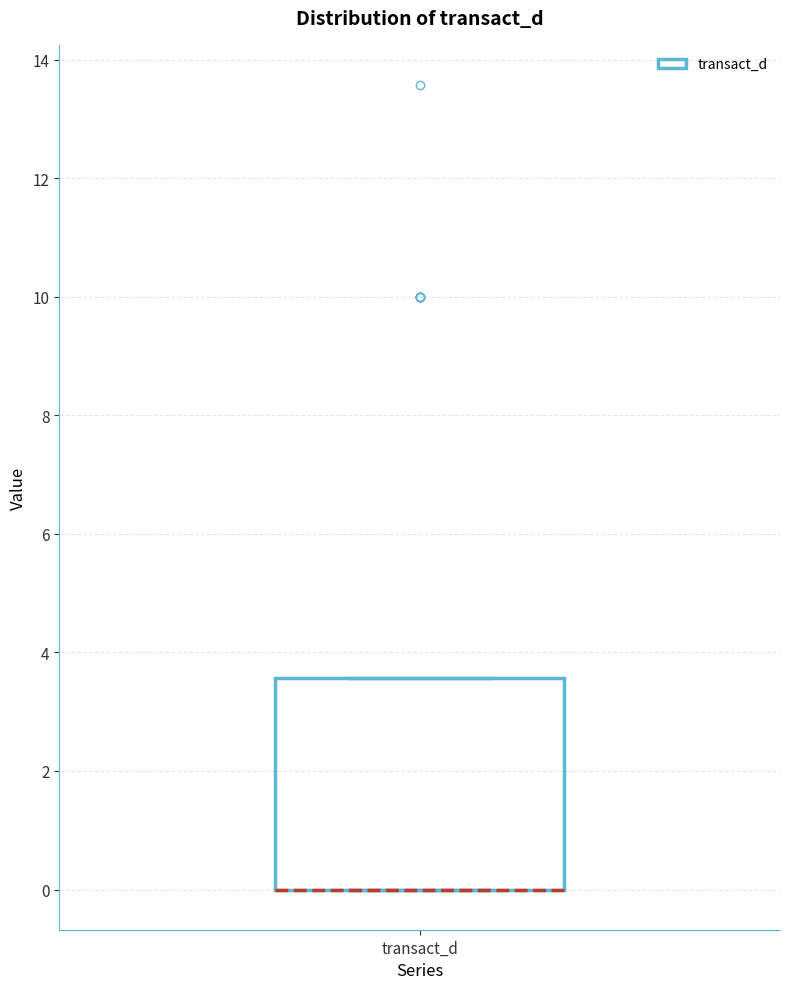

Where is the upper edge of the box for transact_d on the y-axis? The values are not printed on the chart, so give them approximately, as read against the axis.

3.6